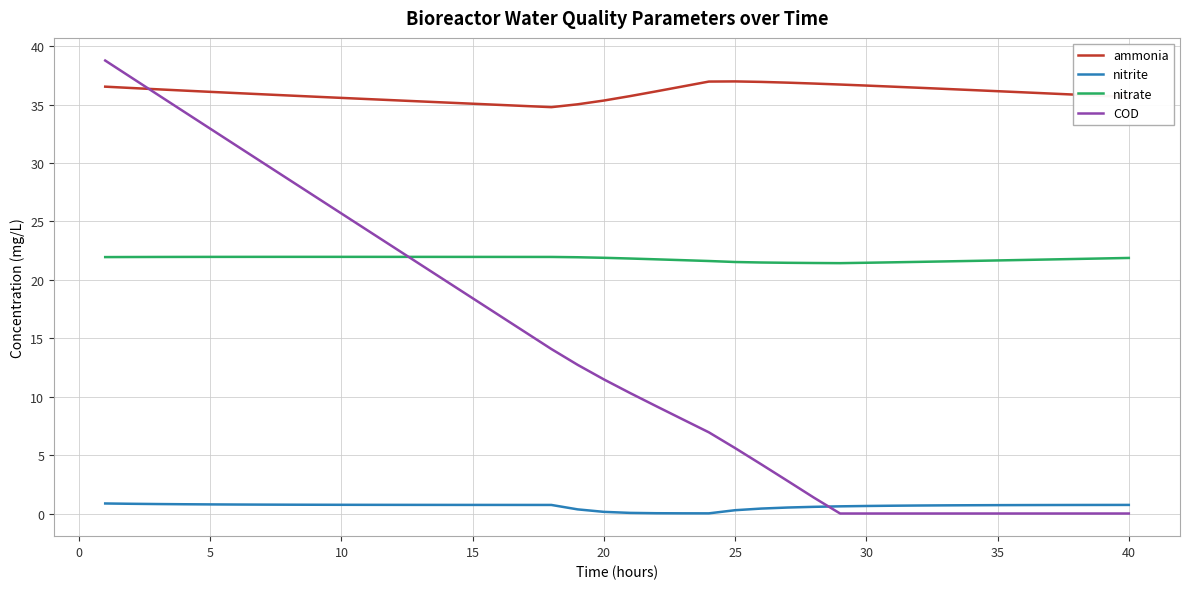

At how many categories does at least one series exceed 10?

40